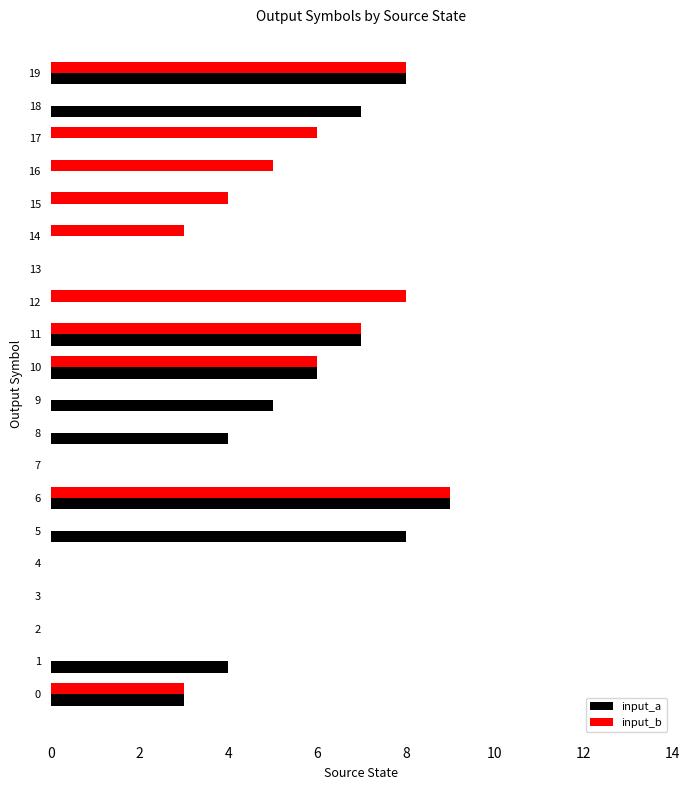

Is the value of input_a at 2 greater than the value of input_b at 0?

No